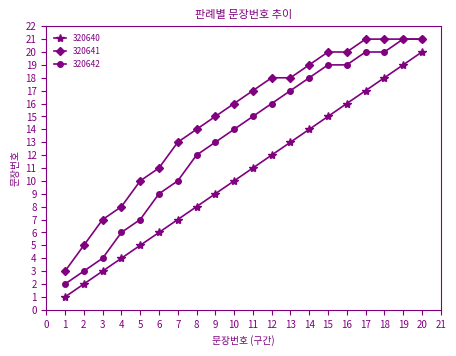

What are all the series names shown in the legend?

320640, 320641, 320642